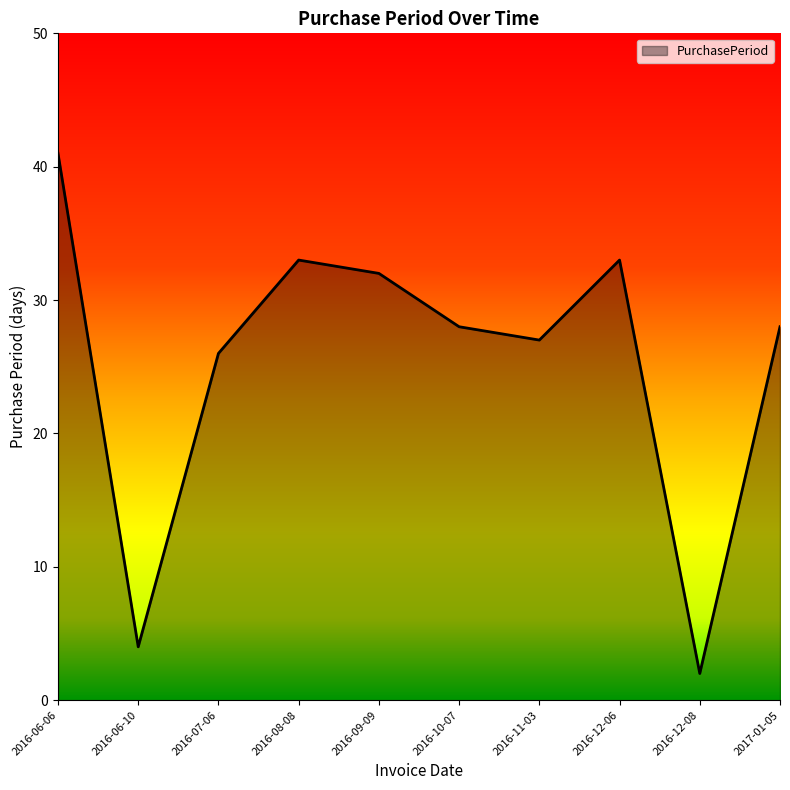

What position from the left is 2016-11-03?

7